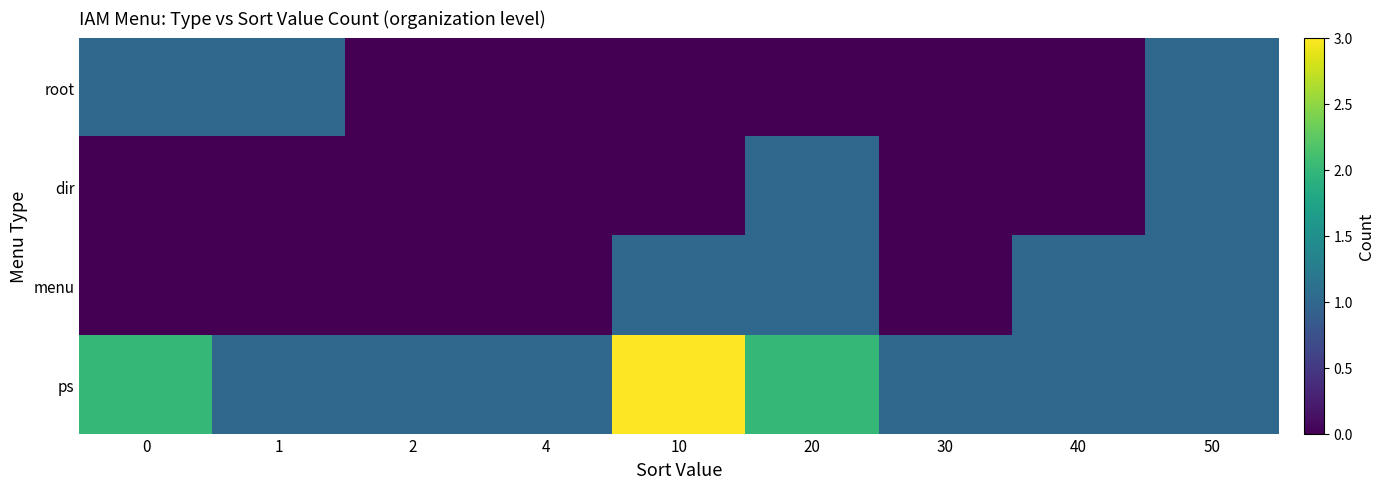

Reading left to right, extract all data points from this chart.

root: 0=1	1=1	2=0	4=0	10=0	20=0	30=0	40=0	50=1
dir: 0=0	1=0	2=0	4=0	10=0	20=1	30=0	40=0	50=1
menu: 0=0	1=0	2=0	4=0	10=1	20=1	30=0	40=1	50=1
ps: 0=2	1=1	2=1	4=1	10=3	20=2	30=1	40=1	50=1